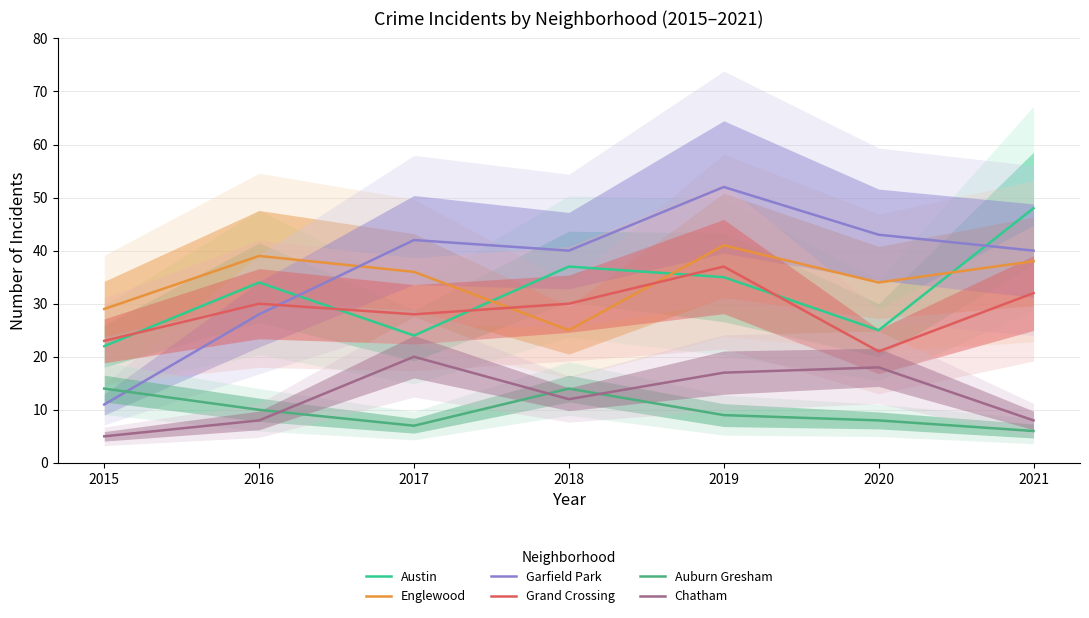

What is the lowest value of the Englewood series?

25